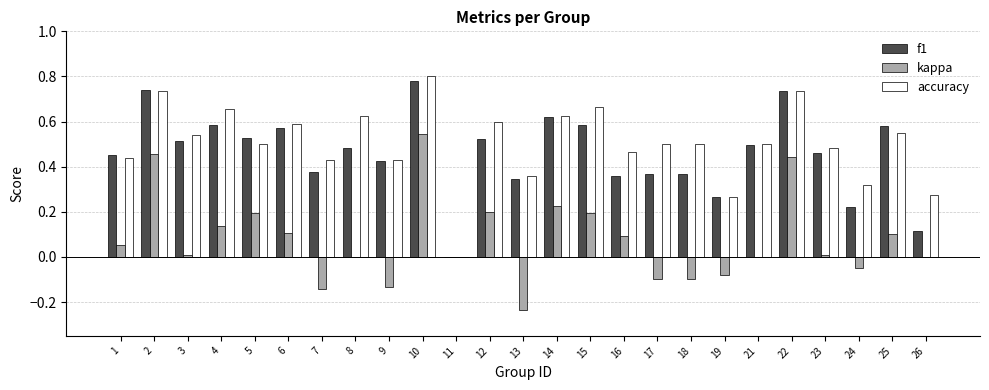

How many data points in f1 are above 0?

24